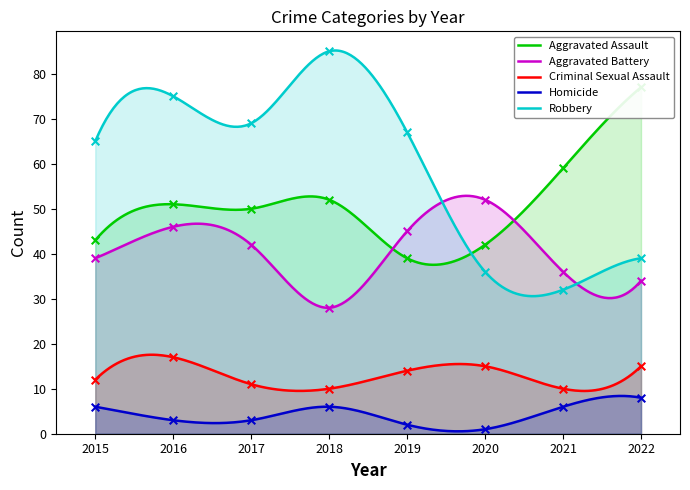

Which series has the widest spread of Y values?

Robbery